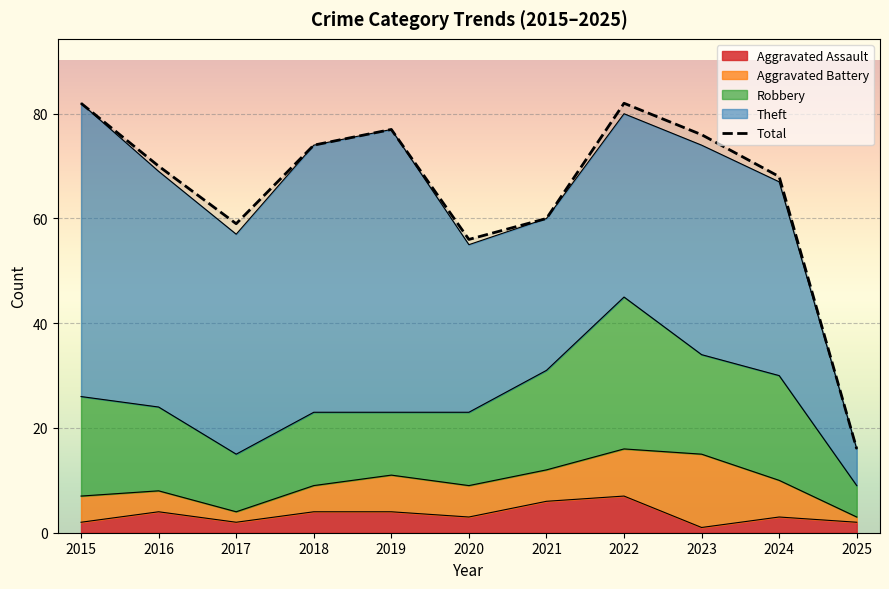

Approximately how many times larger is the value at 2022 compared to 2024?

1.2